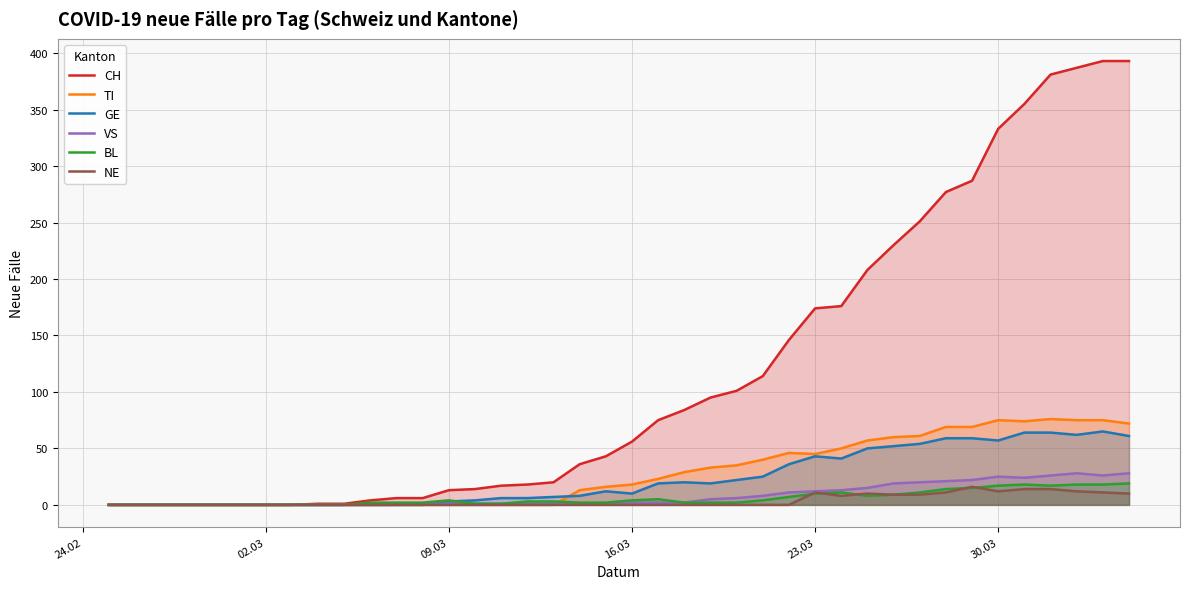

What is the maximum value for VS?

28